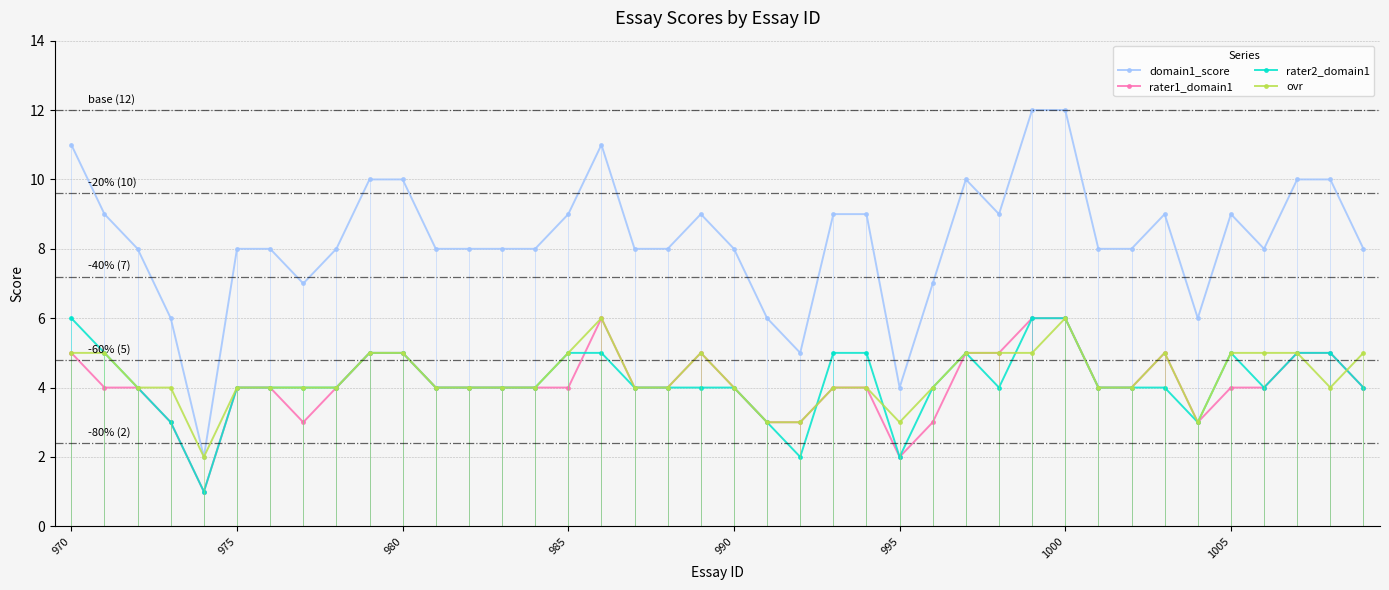

The ovr series shows 5 at 39. True or false?

True